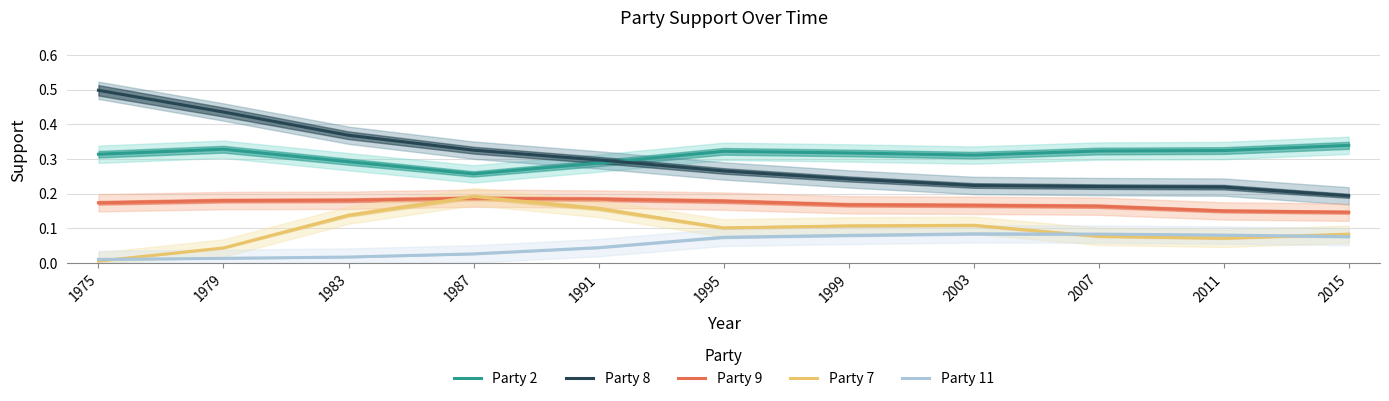

Read the Party 9 value at 1999.

0.2